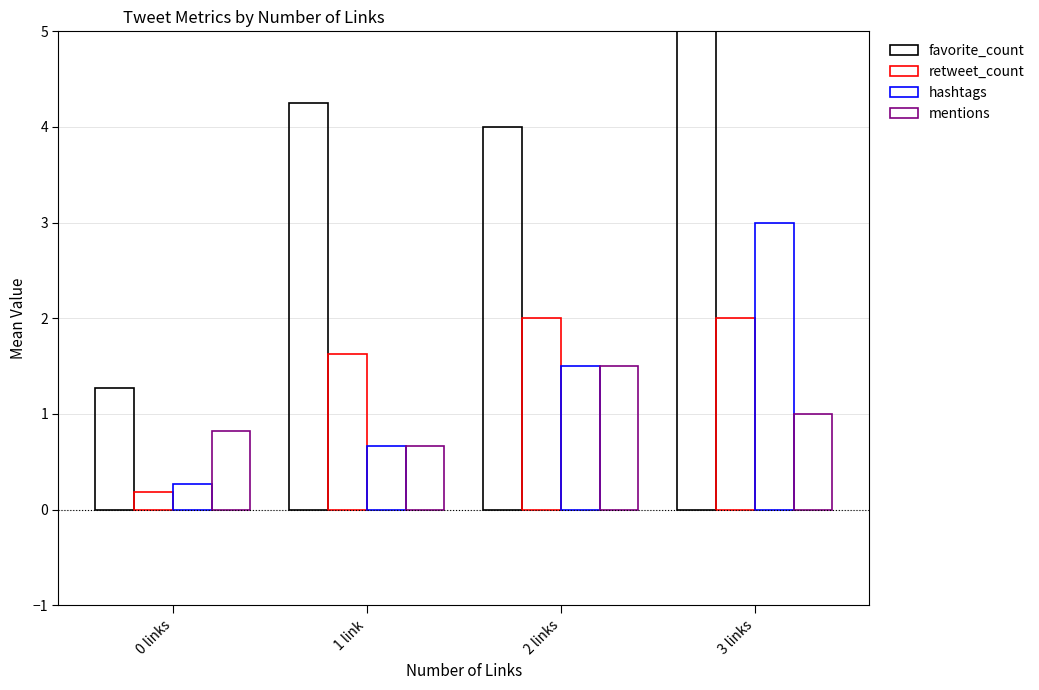

How many distinct data groups are displayed?

4